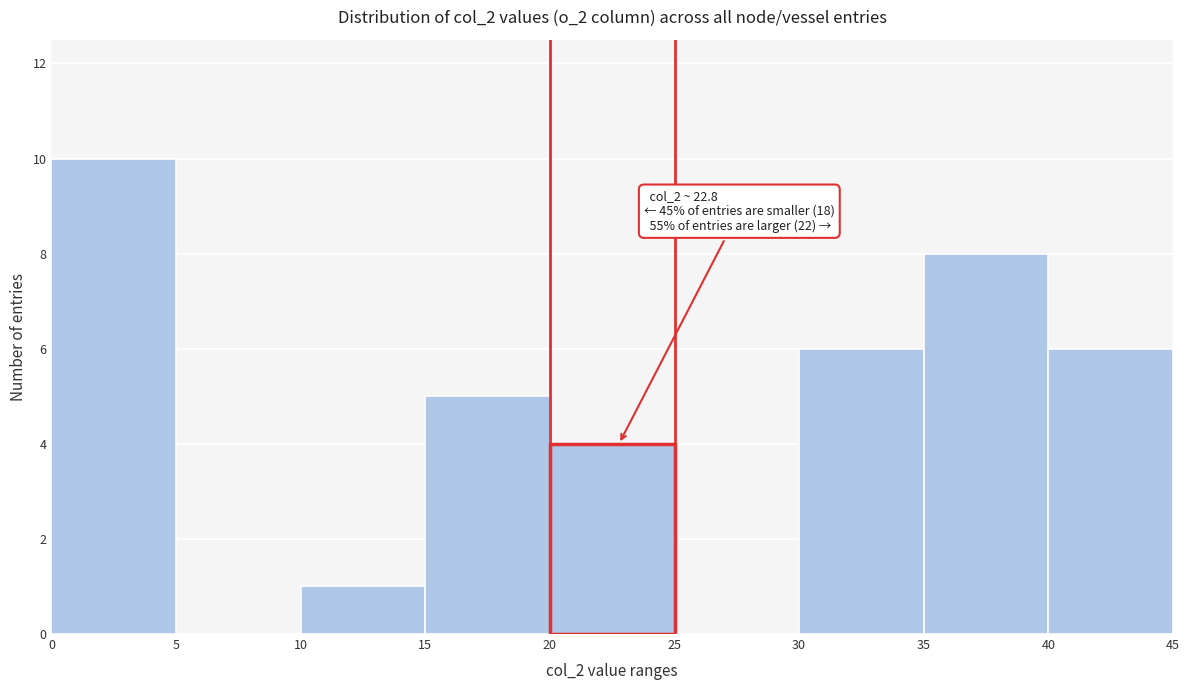

Over which range of the x-axis is the bar tallest?

0 to 5